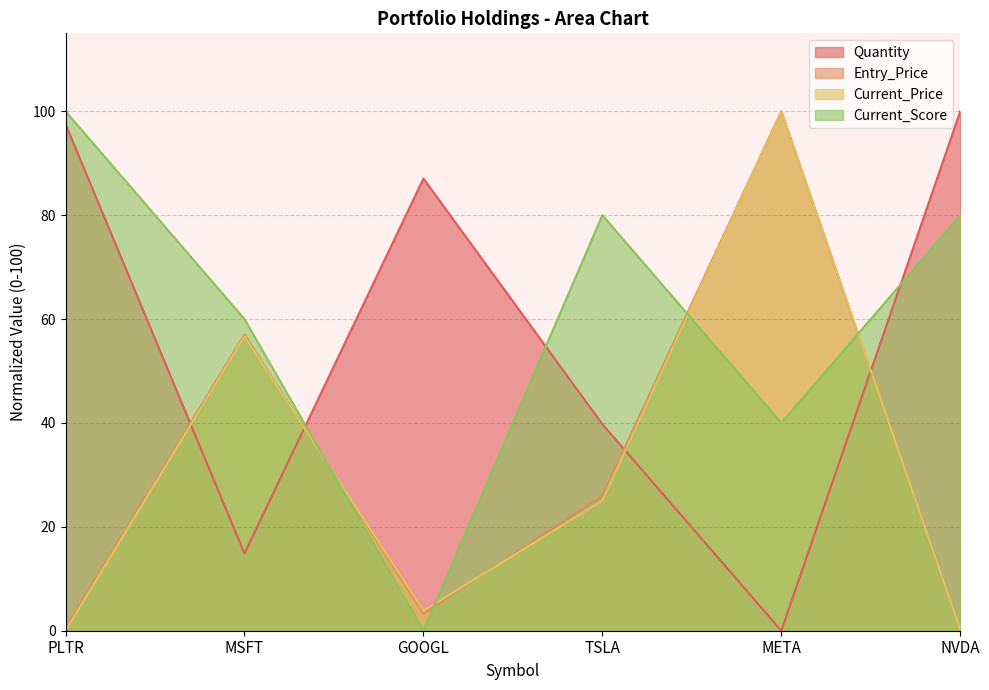

True or false: Entry_Price has a value of 0.6 at PLTR.

True